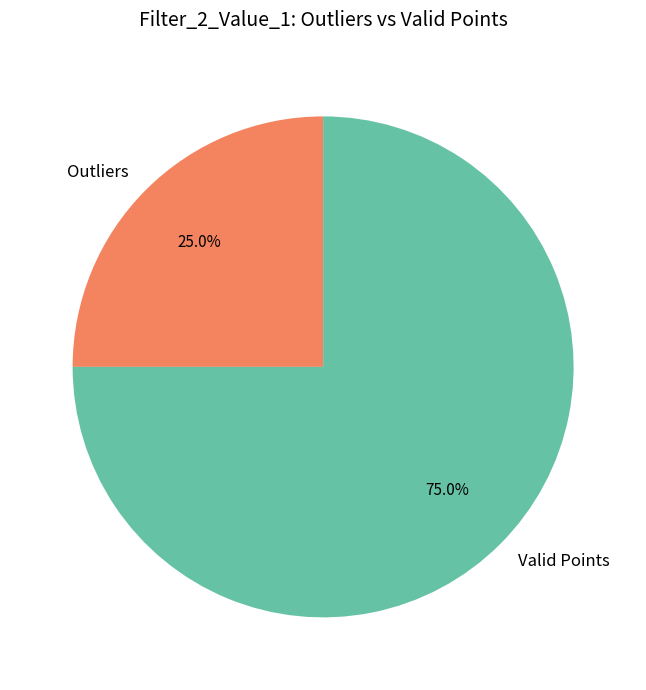

Count the number of slices in the pie.

2